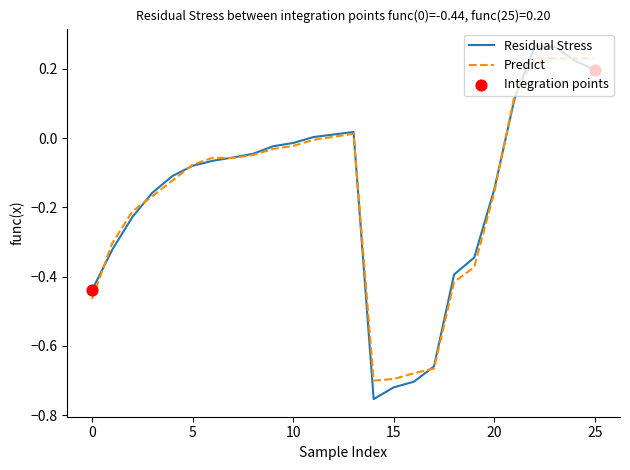

How many lines are shown in the chart?

2